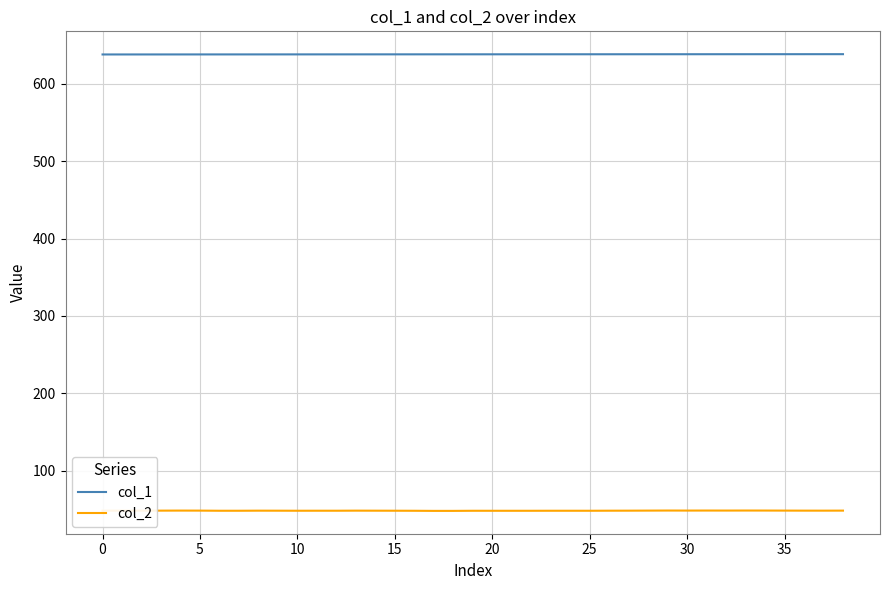

True or false: col_2 and col_1 cross at least once.

False